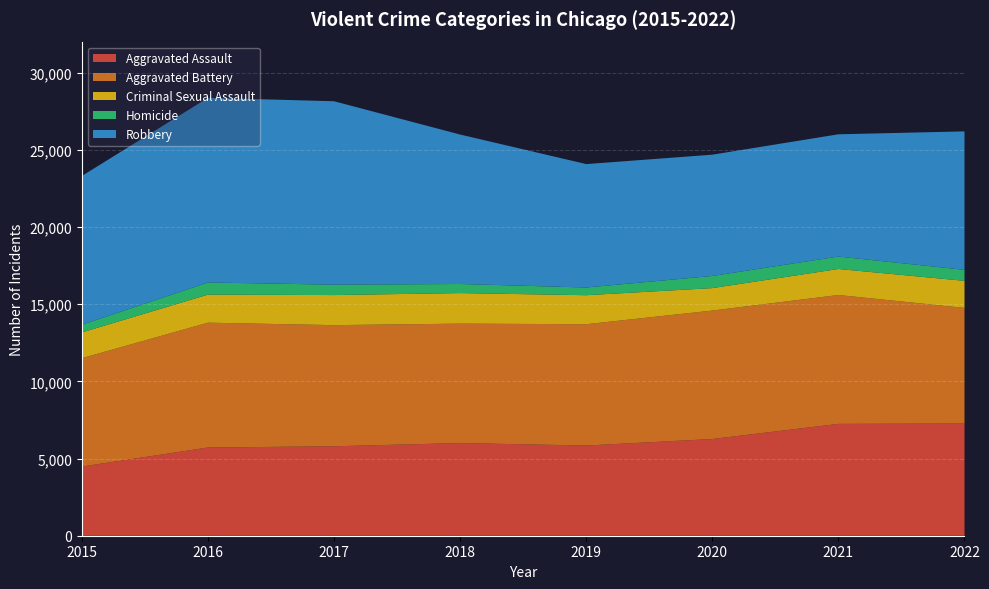

Reading right to left, list all the values displayed in this chart.

Aggravated Assault: 7267	7243	6263	5841	6001	5793	5712	4480
Aggravated Battery: 7487	8347	8319	7857	7734	7845	8085	7018
Criminal Sexual Assault: 1753	1685	1454	1879	1979	1948	1818	1670
Homicide: 713	804	787	498	589	672	786	496
Robbery: 8967	7919	7855	7994	9679	11880	11960	9638